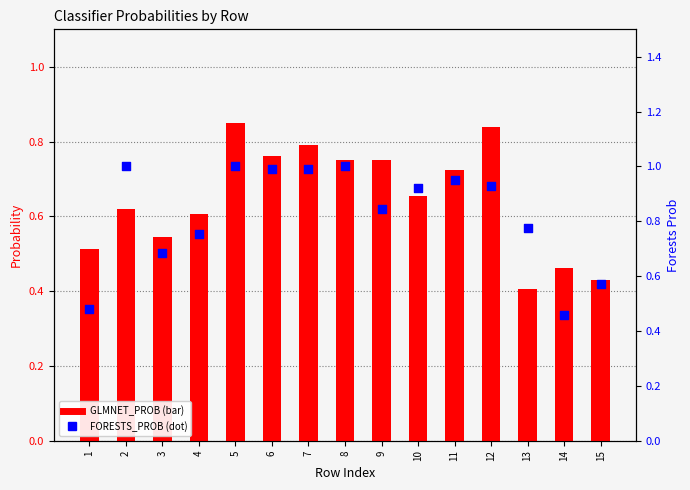

Which series reaches the minimum Y coordinate?

GLMNET_PROB